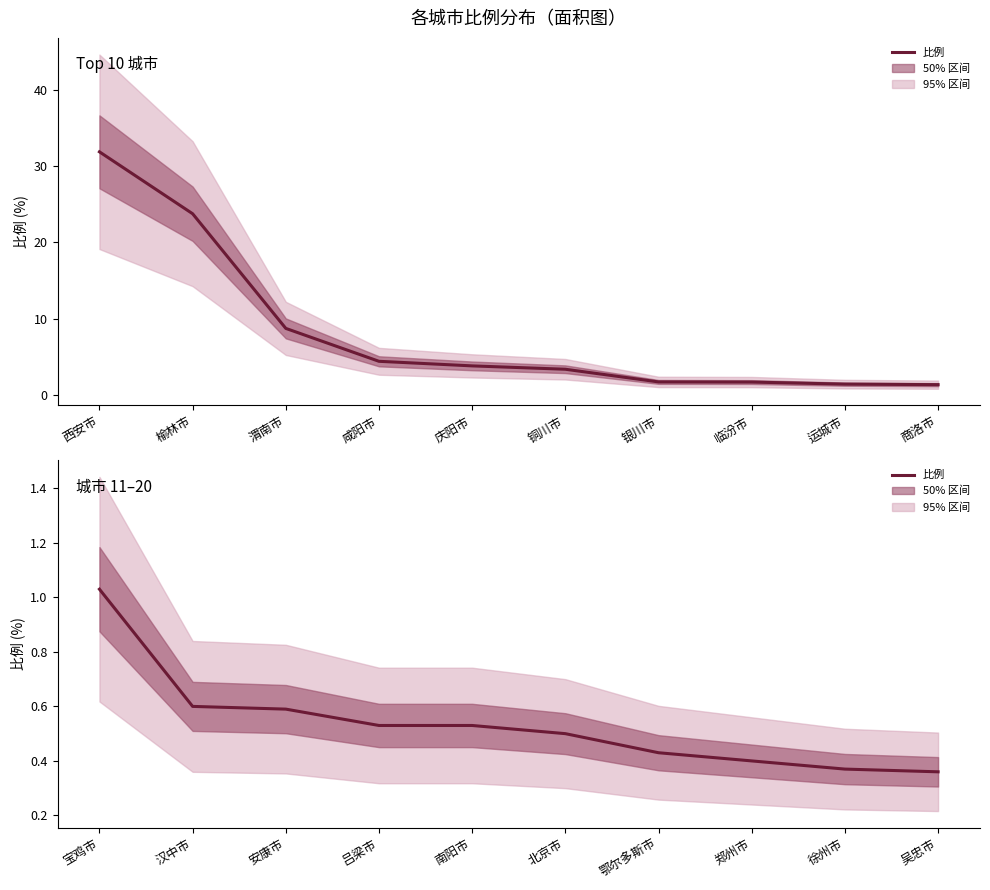

True or false: the data shows 1.0 at 安康市.

False